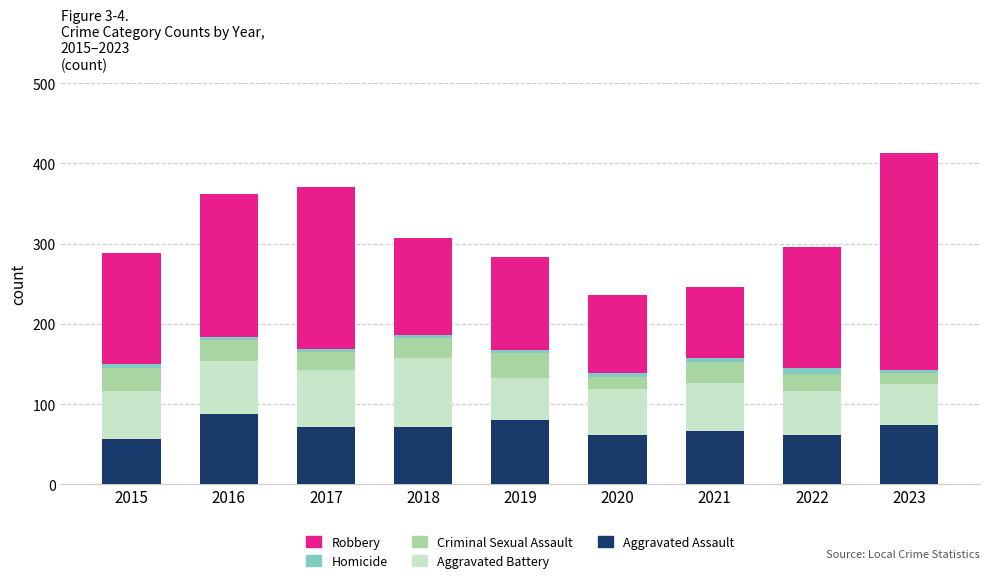

True or false: Aggravated Assault has a value of 13 at 2015.

False